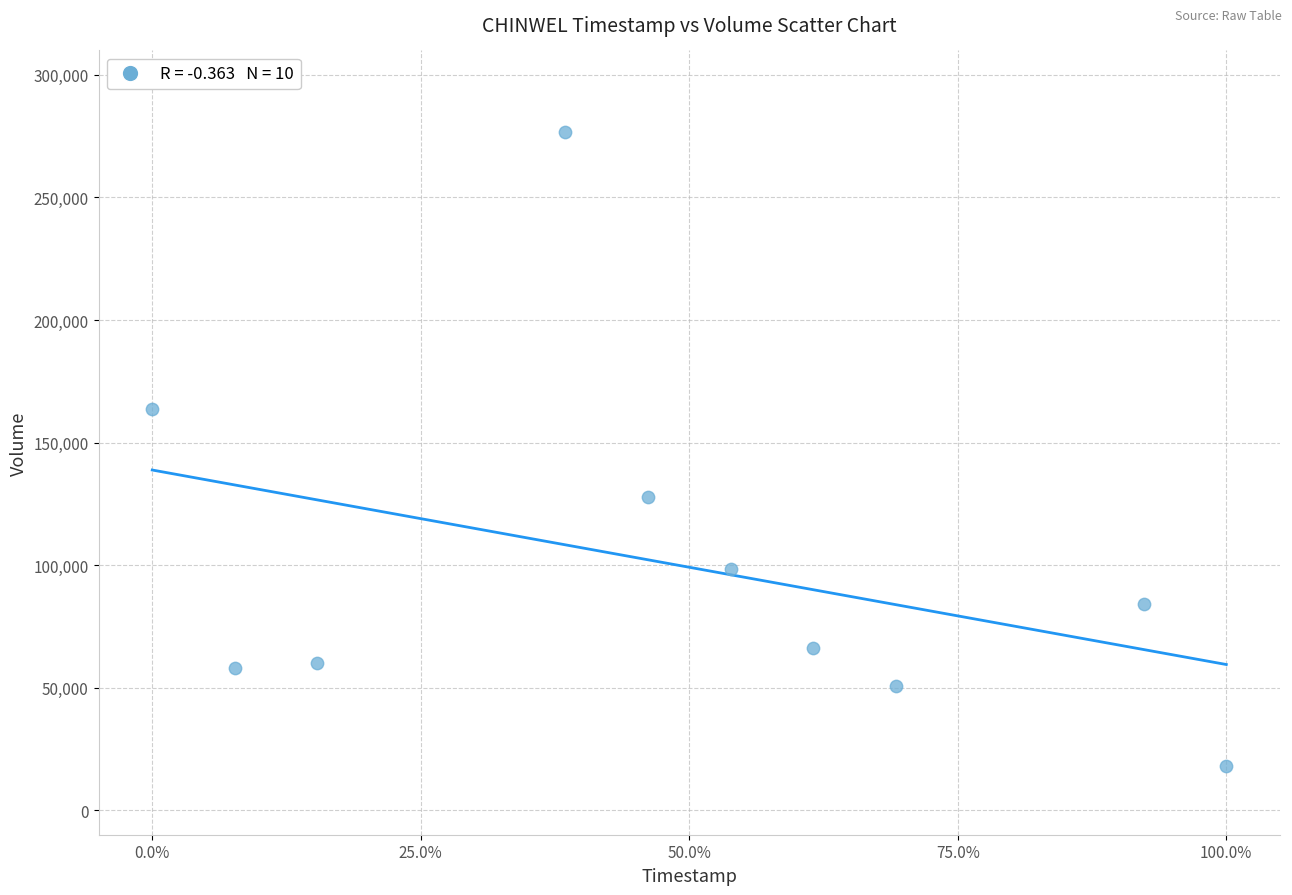

What Y value in the scatter plot is closest to 147400?

163500